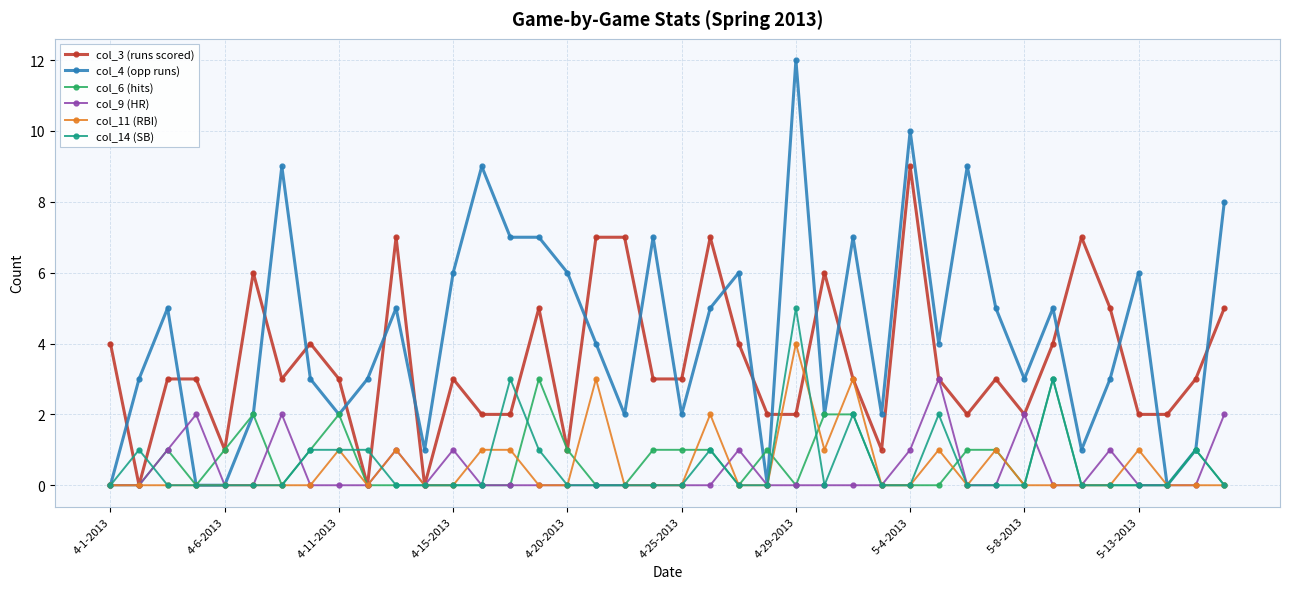

Which series has the widest spread of values?

col_4 (opp runs)